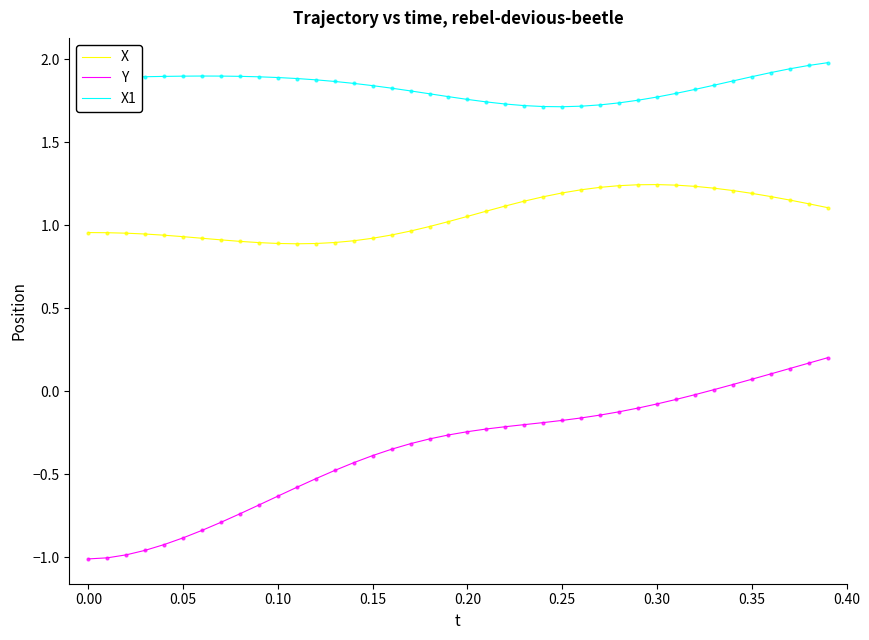

Which series has the largest range (max minus min)?

Y